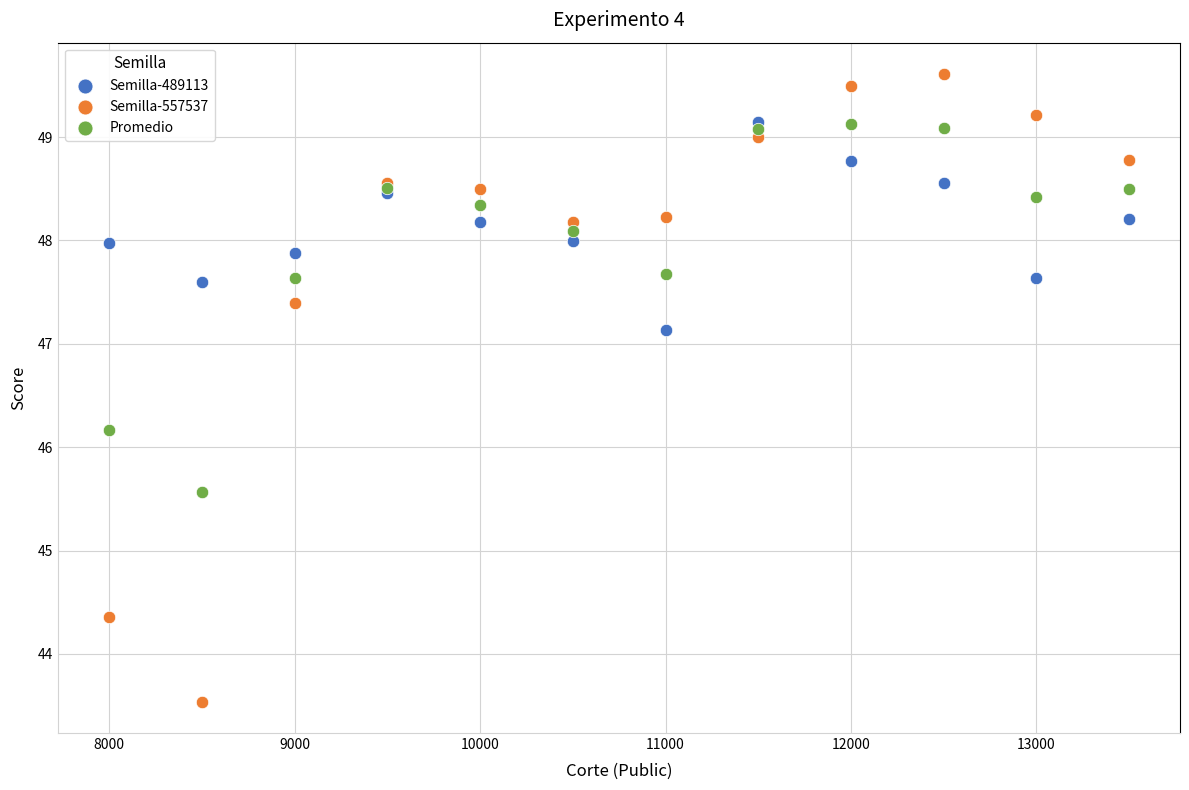

What is the X range (max minus min) for the scatter plot?

5500.0